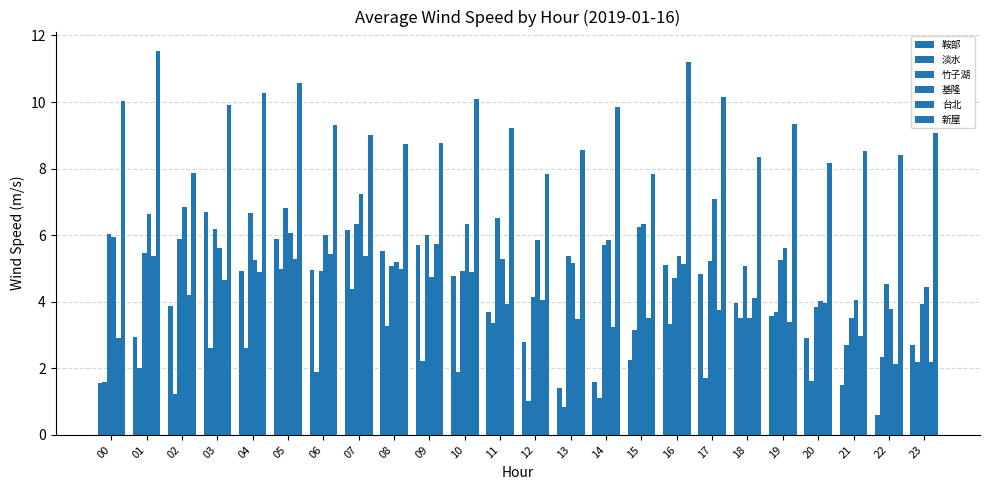

What is the value of the 鞍部 bar at the 10th from the left?

5.7